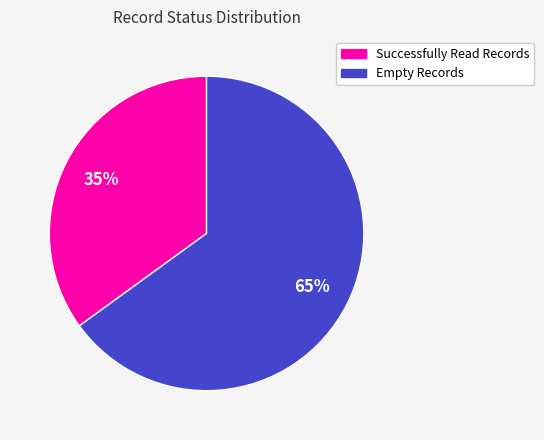

Which category has the biggest portion of the pie?

Empty Records